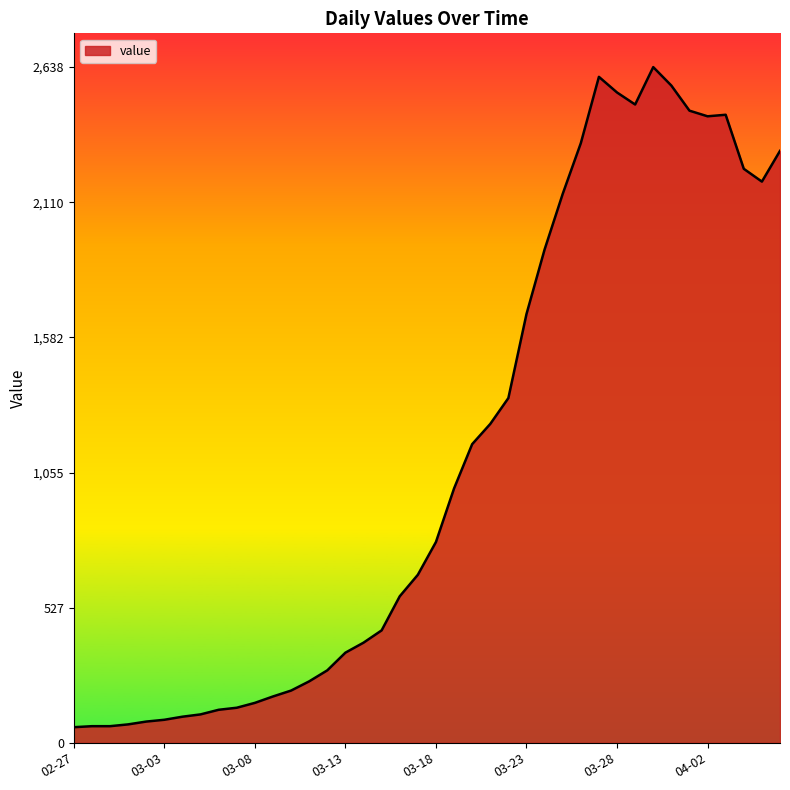

What is the minimum value shown in the chart?

61